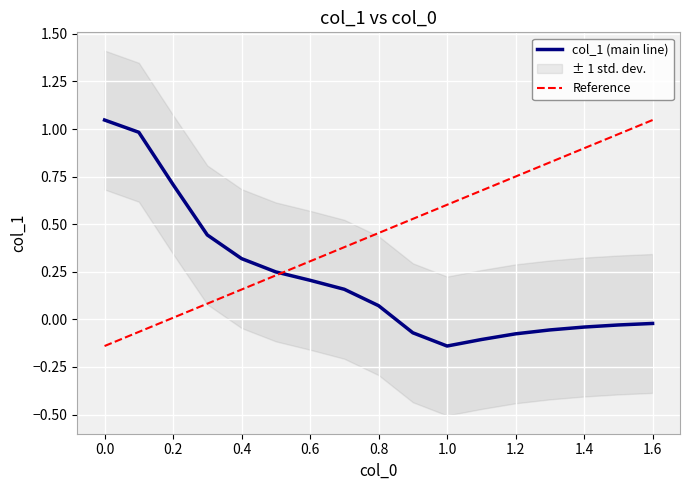

List the labels in order of value, largest first.

0.0, 0.1, 0.2, 0.3, 0.4, 0.5, 0.6, 0.7, 0.8, 1.6, 1.5, 1.4, 1.3, 0.9, 1.2, 1.1, 1.0